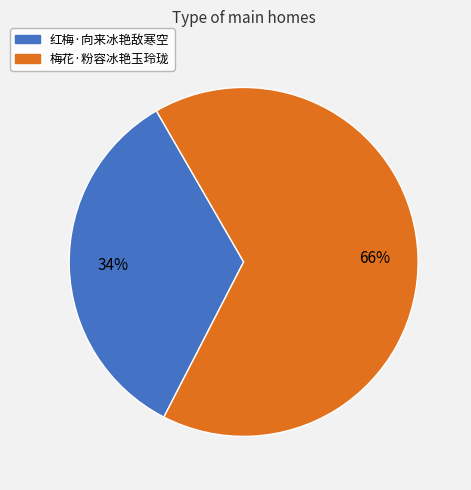

To the nearest percent, what is the difference between the largest and smallest slice percentages?

32%